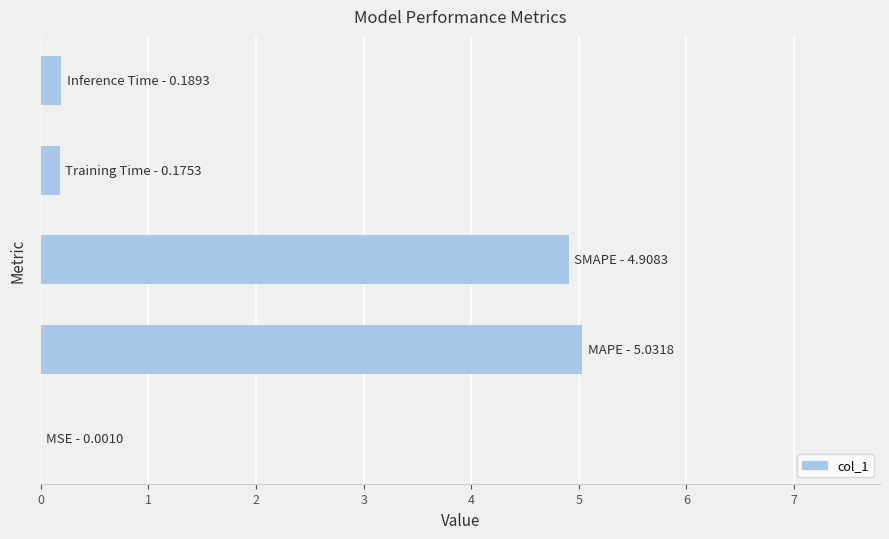

What is the sum of all values?

10.3